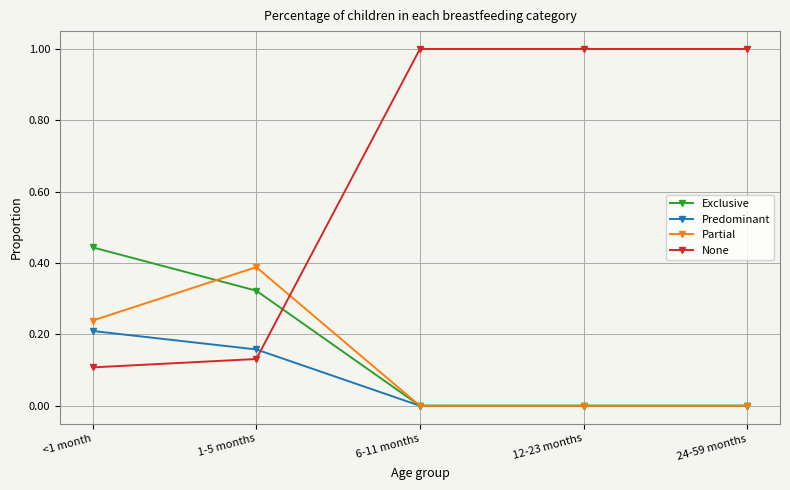

What is the sum of the None values at 1-5 months and 12-23 months?

1.1